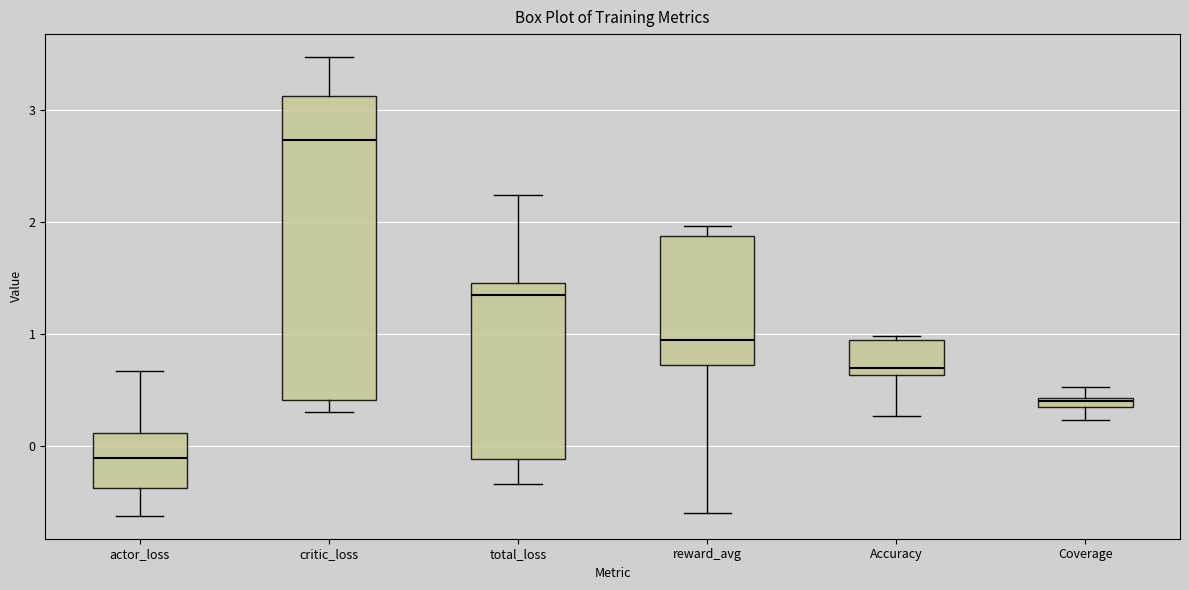

Which box's median line is the highest?

critic_loss